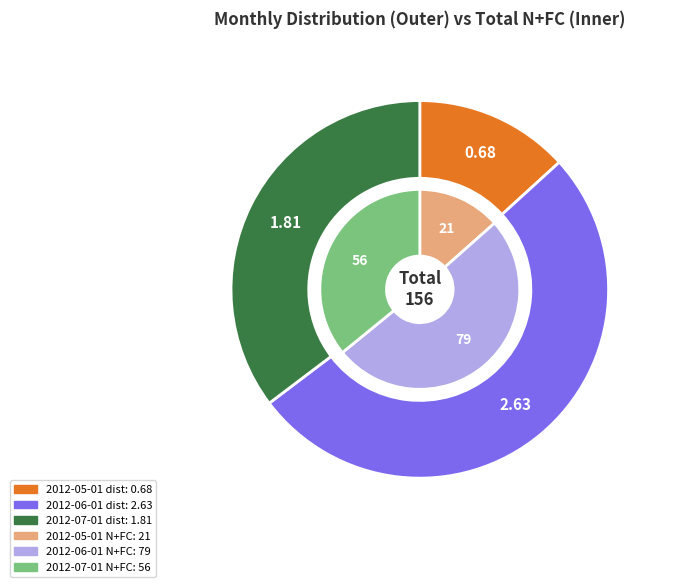

Count the number of slices in the pie.

3